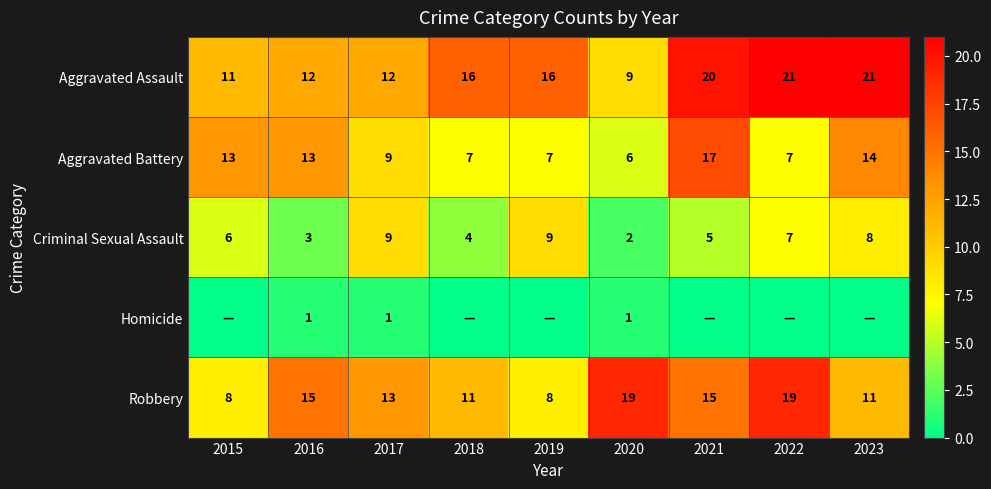

Is it true that Homicide equals 1 at 2020?

True